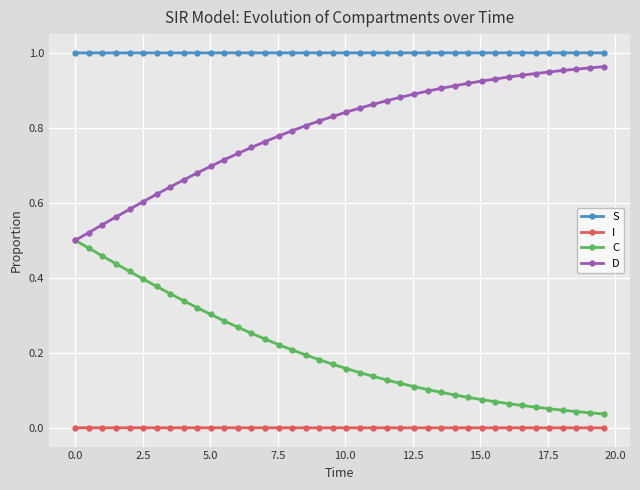

True or false: S and C intersect in this chart.

False